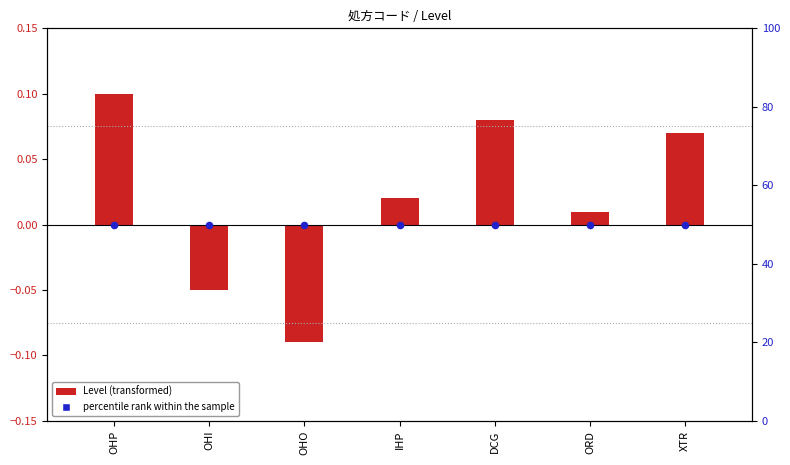

What is the total value across all series at OHI?

50.0